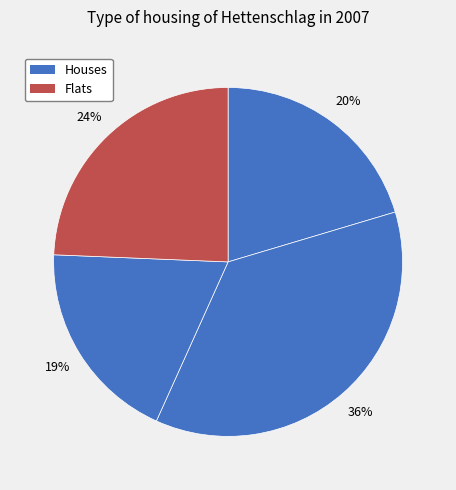

How many segments does this pie chart have?

4